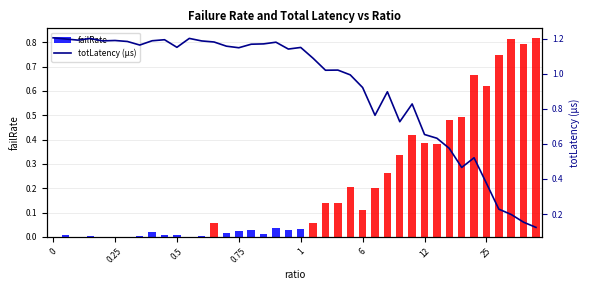

Does the chart contain any negative values?

No